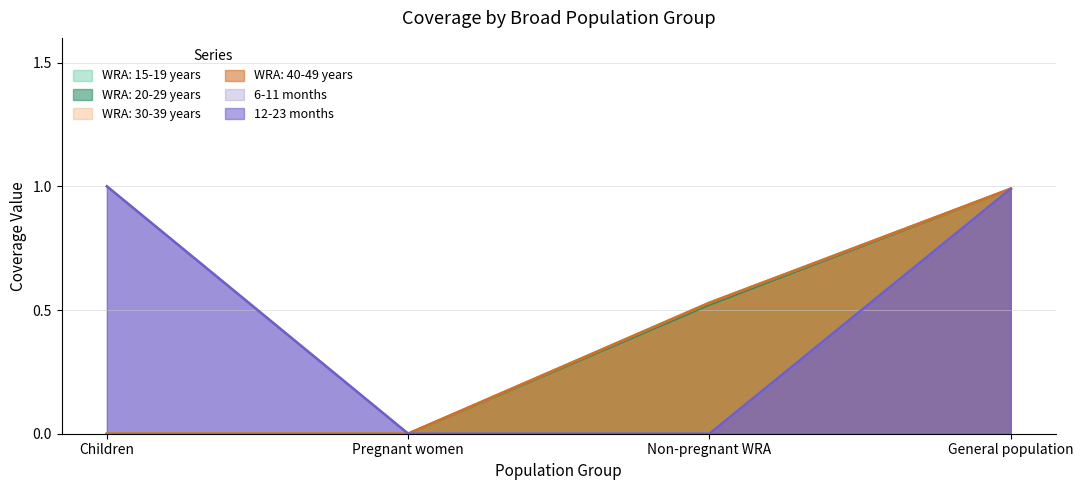

Reading left to right, list all the values displayed in this chart.

WRA: 15-19 years: 0.0	0.0	0.5	1.0
WRA: 20-29 years: 0.0	0.0	0.5	1.0
WRA: 30-39 years: 0.0	0.0	0.5	1.0
WRA: 40-49 years: 0.0	0.0	0.5	1.0
6-11 months: 1.0	0.0	0.0	1.0
12-23 months: 1.0	0.0	0.0	1.0